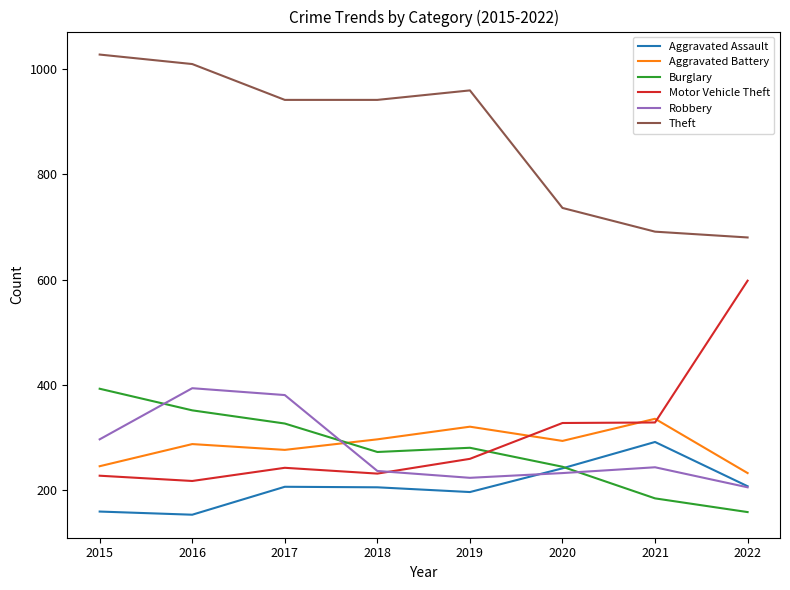

The value of Aggravated Assault at 2016 is 216. True or false?

False